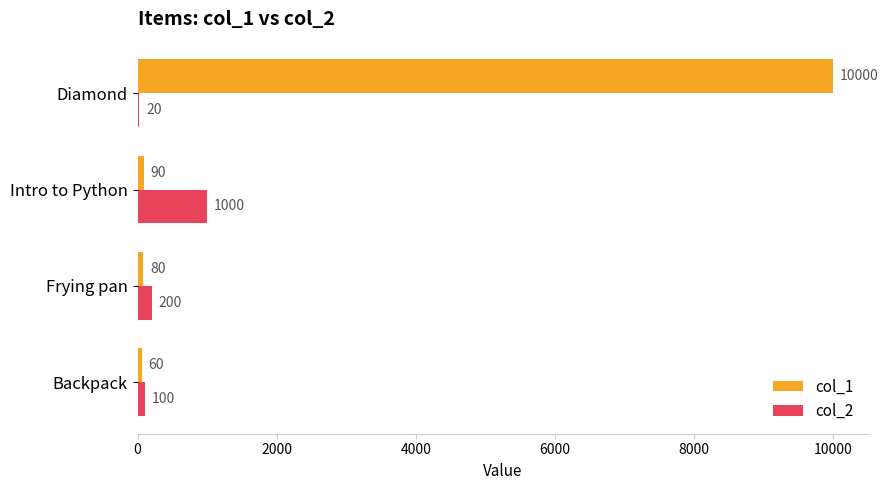

Is it true that col_2 equals 426 at Intro to Python?

False